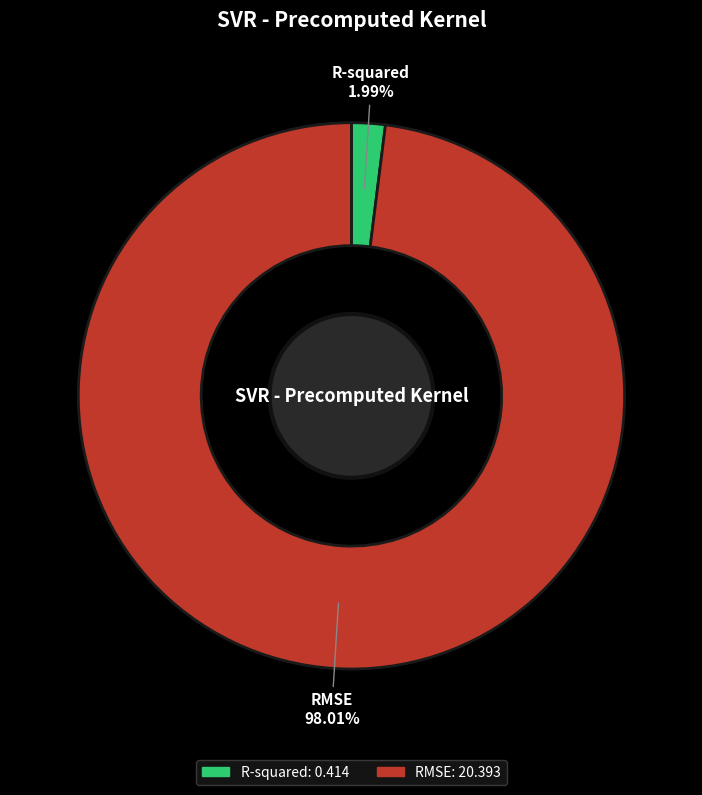

What percentage is NOT represented by R-squared?

98.0%